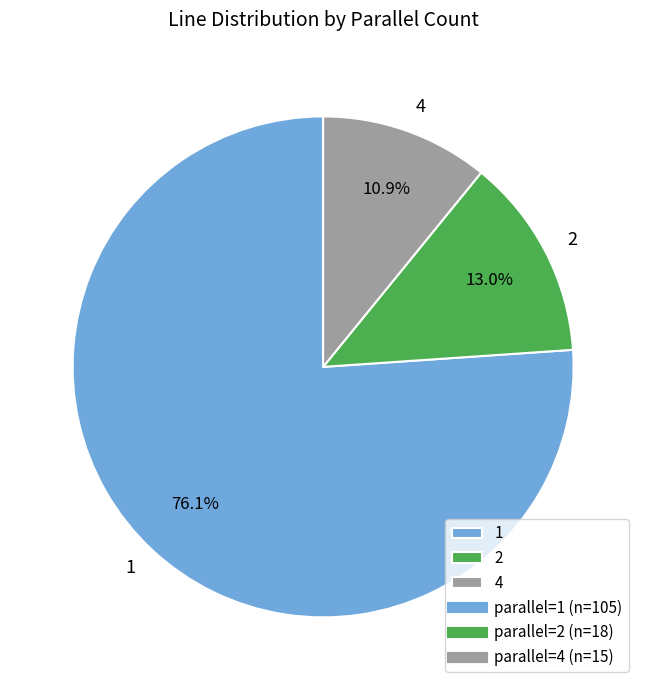

To the nearest percent, what portion does 2 represent?

13%